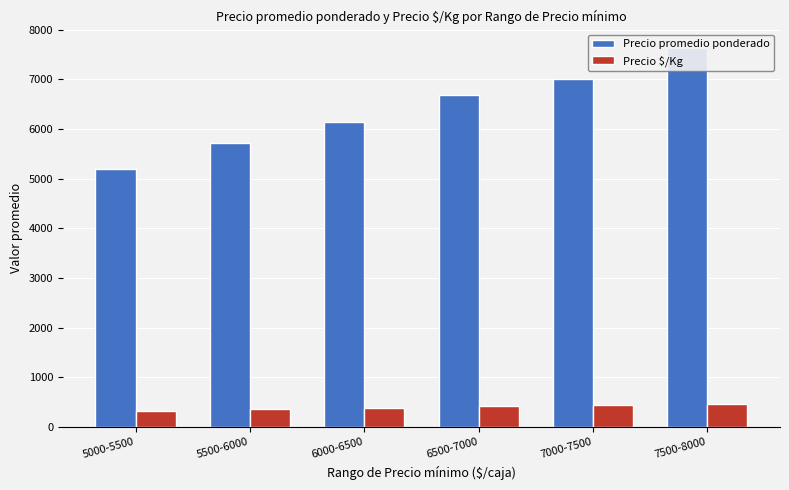

Which series has the largest total across all categories?

Precio promedio ponderado